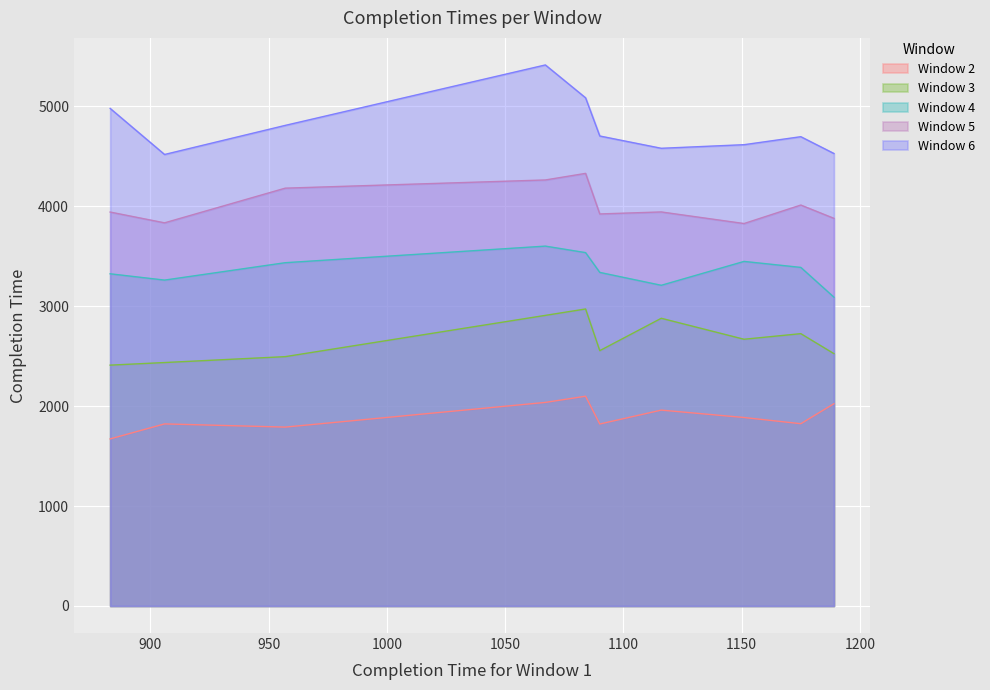

In Window 5, how many points are higher than both neighbors (excluding endpoints)?

3